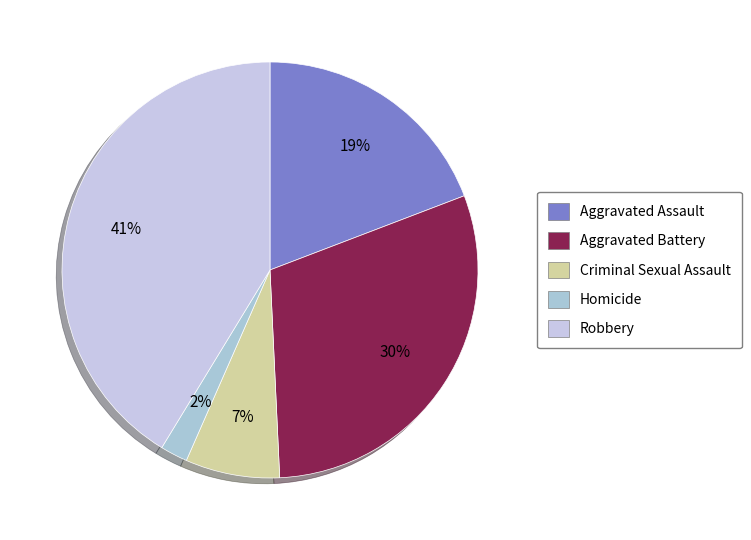

Count the number of slices in the pie.

5